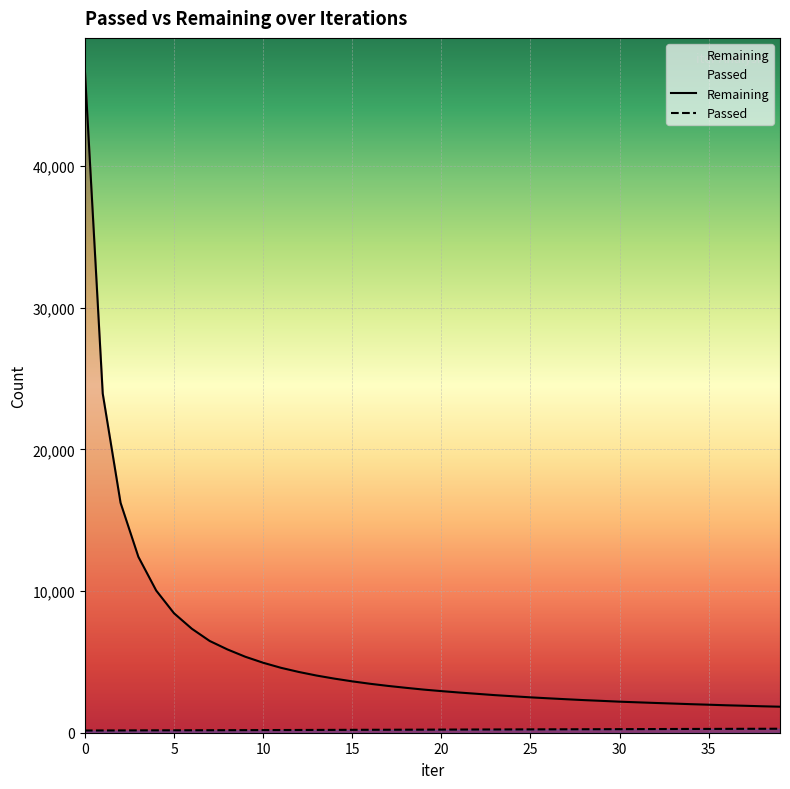

Which series has the largest total across all categories?

Remaining